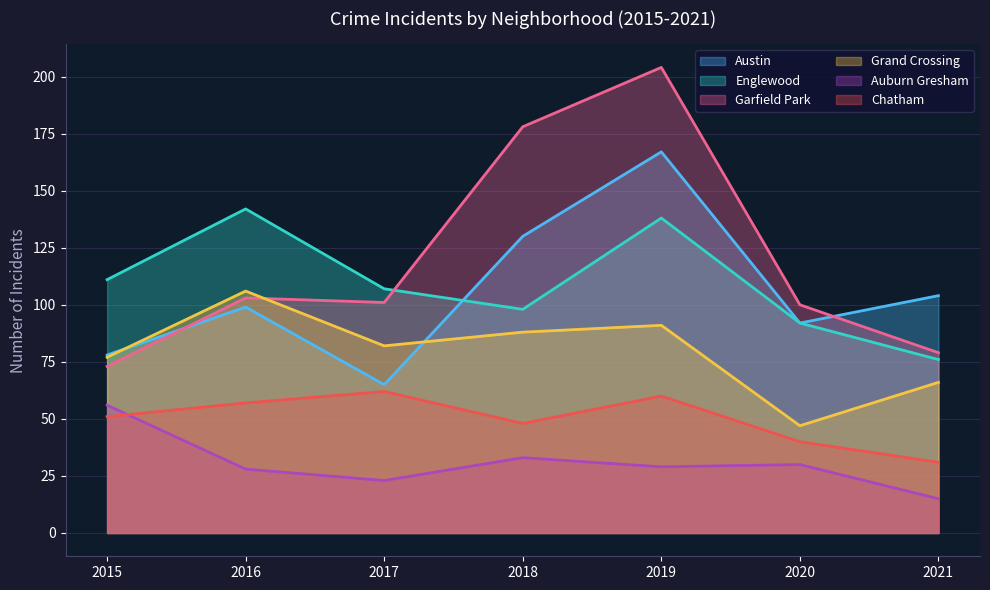

At which category is the sum across all series the highest?

2019